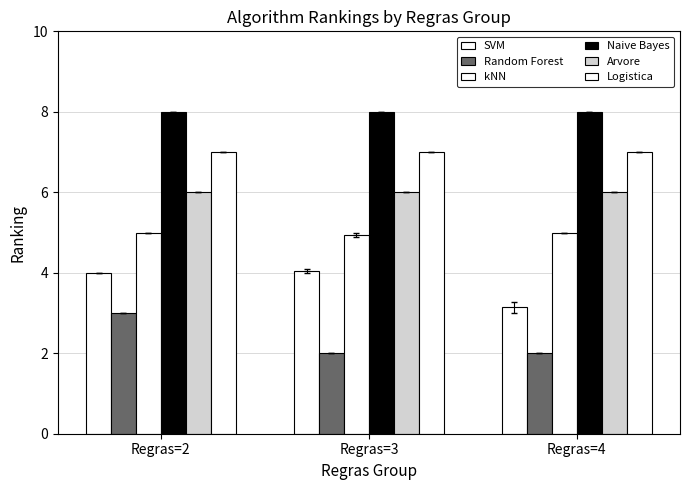

What is the total value across all series at Regras=3?

32.0